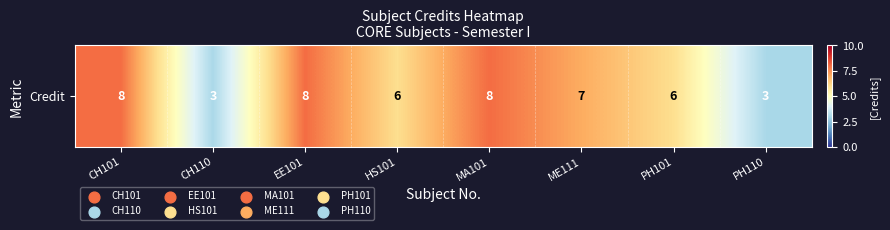

Reading left to right, what are all the values shown in this chart?

CH101=8	CH110=3	EE101=8	HS101=6	MA101=8	ME111=7	PH101=6	PH110=3